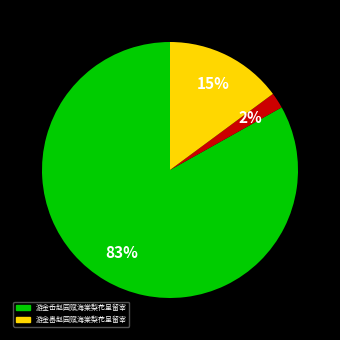

To the nearest percent, what is the average slice percentage?

33%